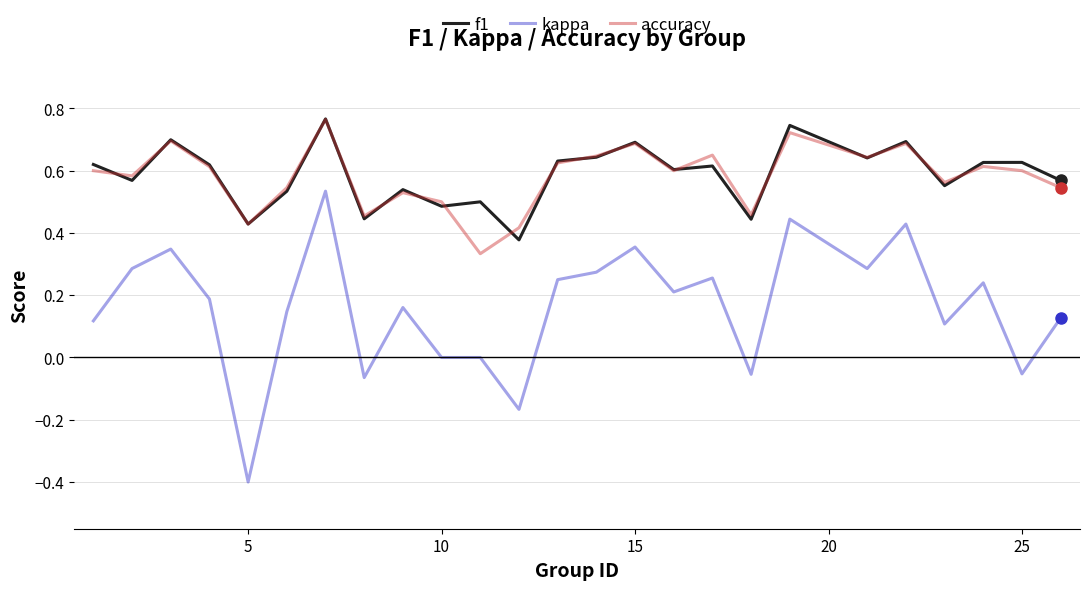

True or false: accuracy and kappa cross at least once.

False